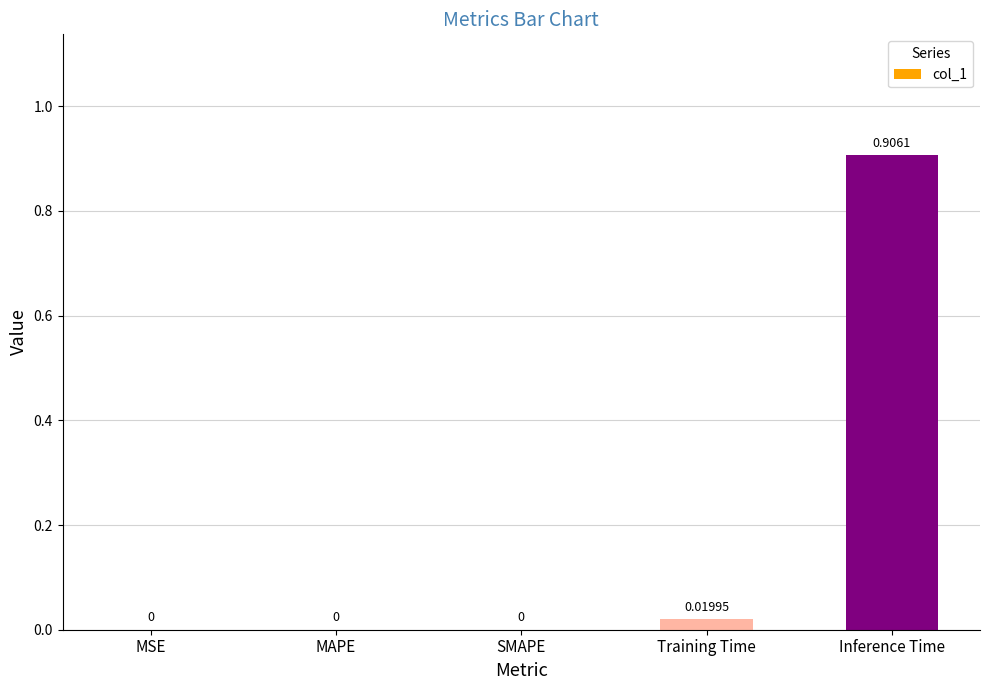

Is it true that the value at SMAPE is -0.4?

False